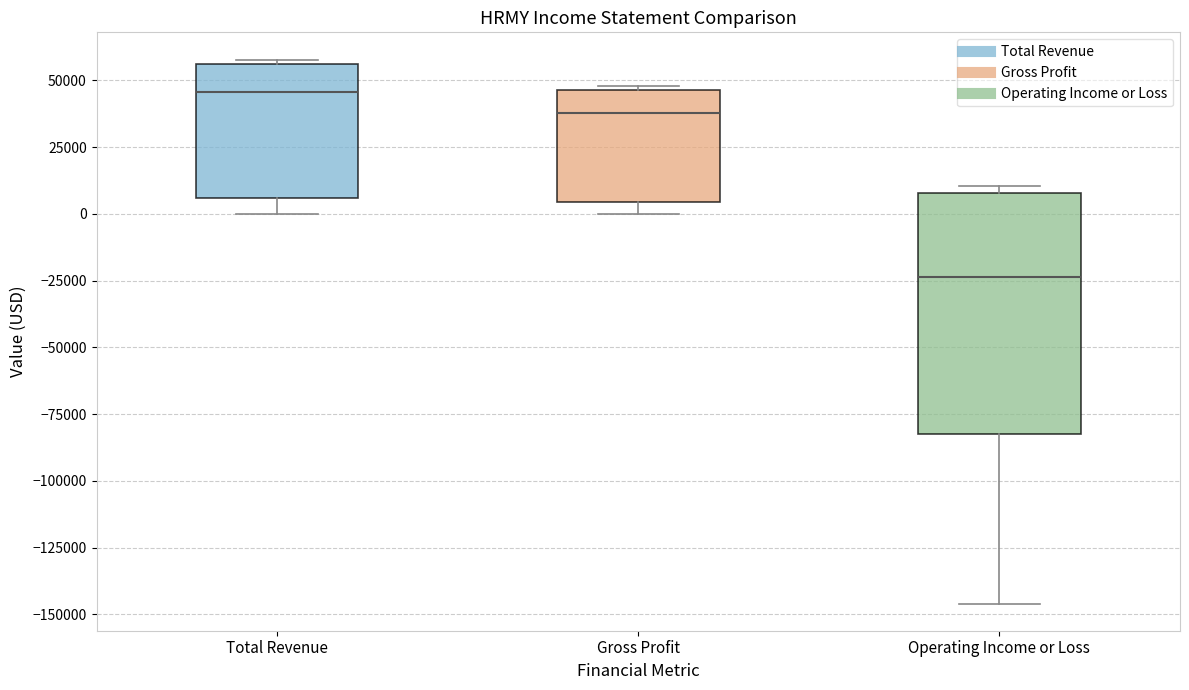

Comparing the boxes themselves (not the whiskers), which one is the tallest?

Operating Income or Loss